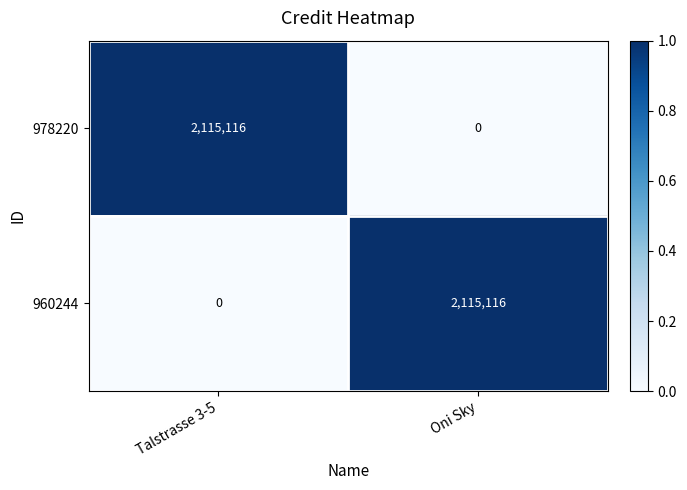

What is the difference between the maximum and minimum values in the 978220 series?

2115116